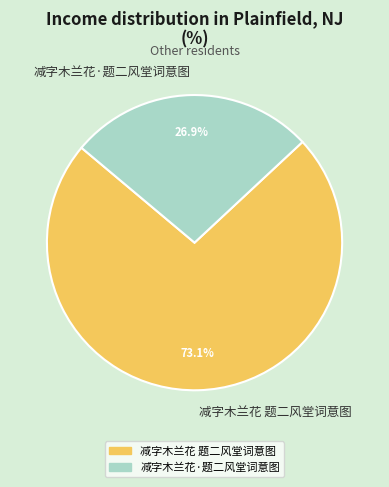

Rank the categories by value from highest to lowest.

减字木兰花 题二风堂词意图, 减字木兰花·题二风堂词意图